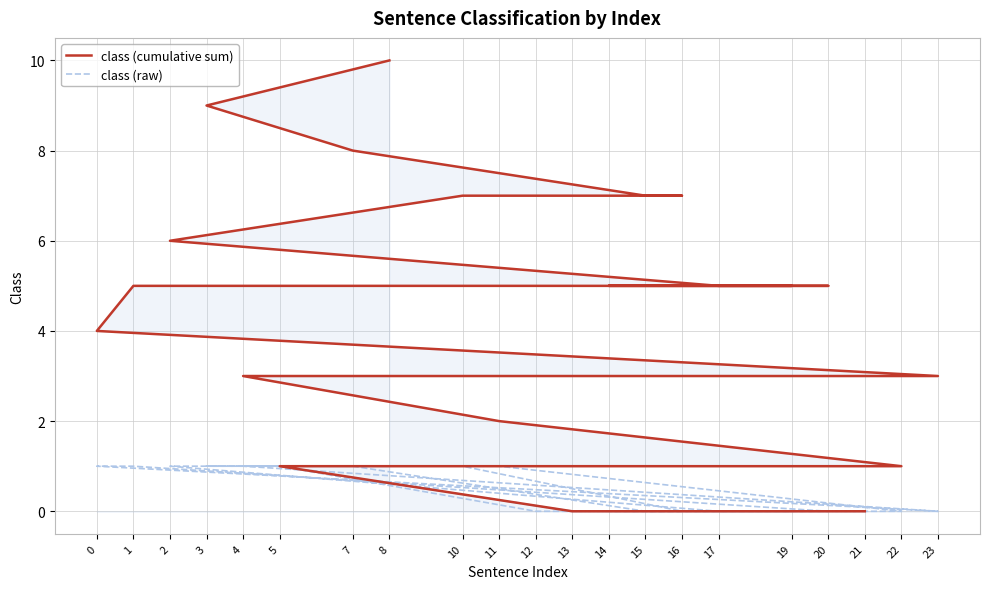

Which has a higher value, 1 or 2?

2